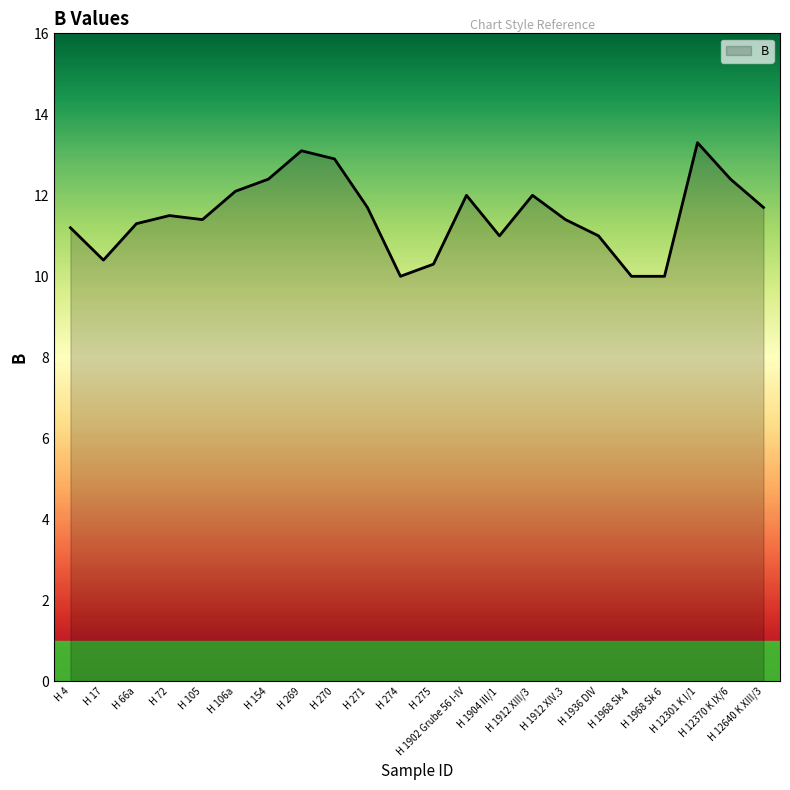

True or false: the data shows 11.7 at H 12640 K XIII/3.

True